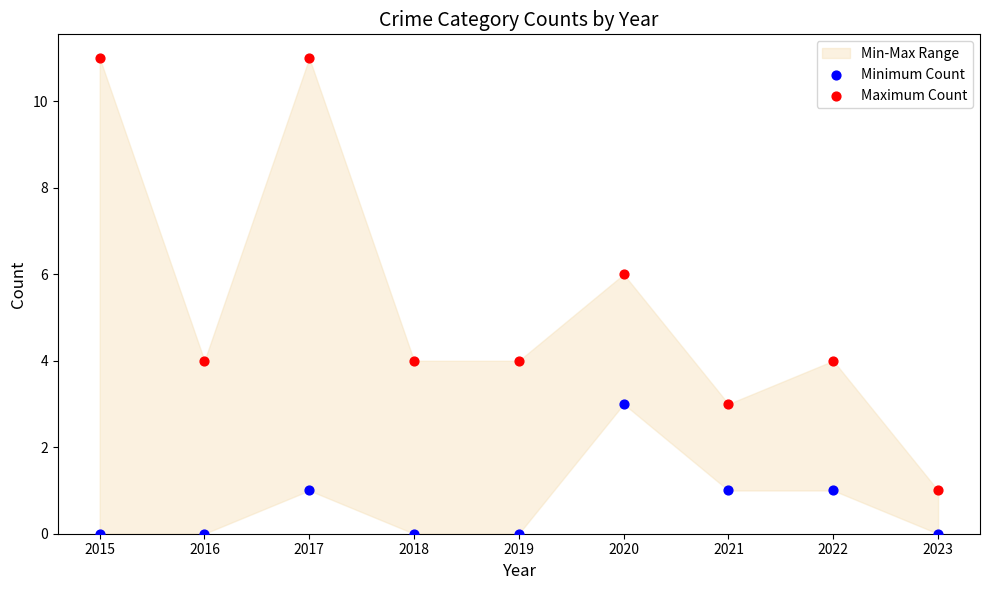

Across all data points, what is the range of Y values (max minus min)?

11